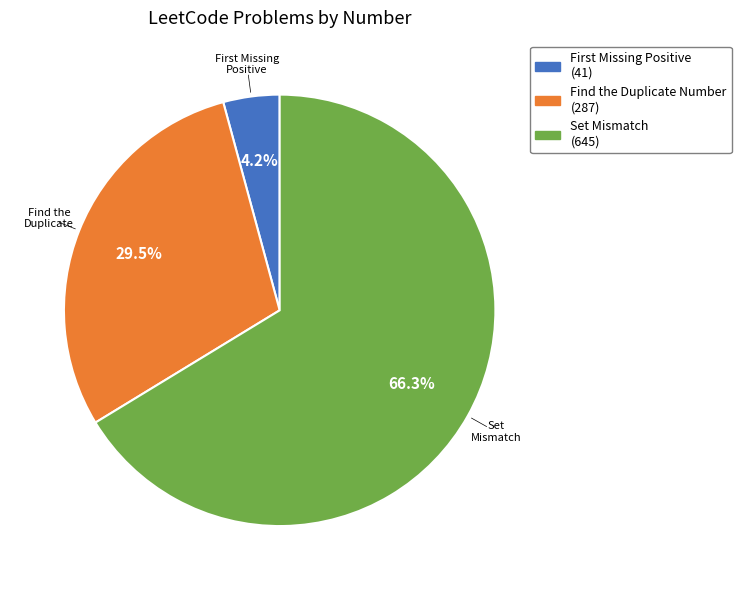

Combined, do Set Mismatch and Find the Duplicate Number account for over 50%?

Yes